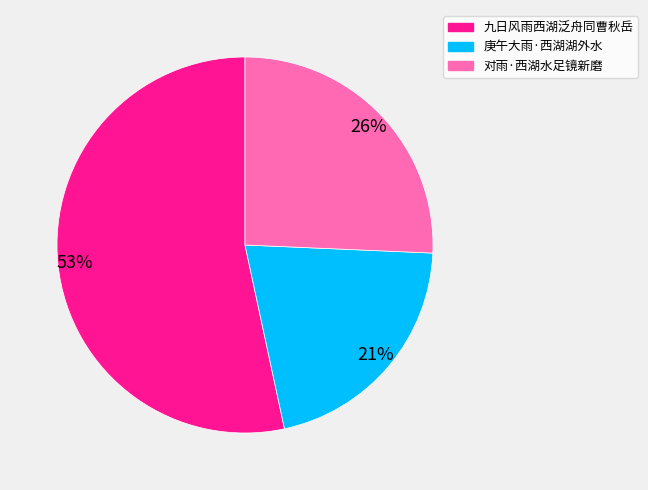

To the nearest percent, what portion does 庚午大雨·西湖湖外水 represent?

21%